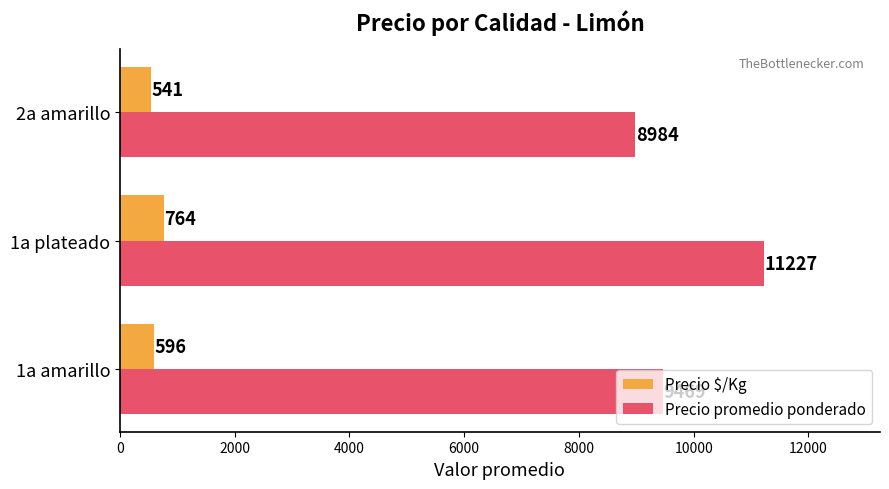

Is it true that Precio promedio ponderado equals 15708 at 2a amarillo?

False